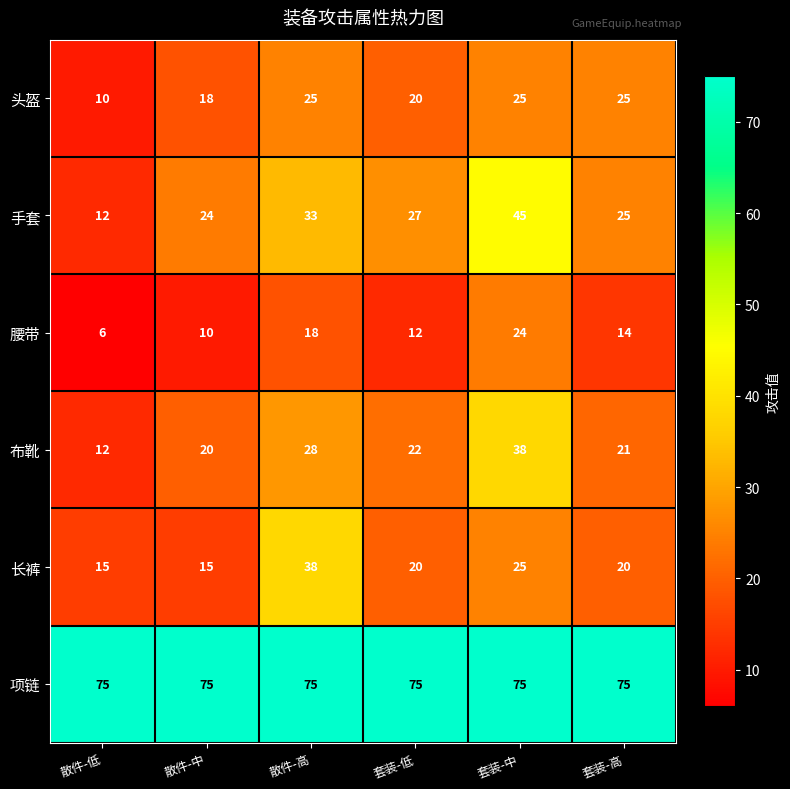

What is the highest value of the 腰带 series?

24